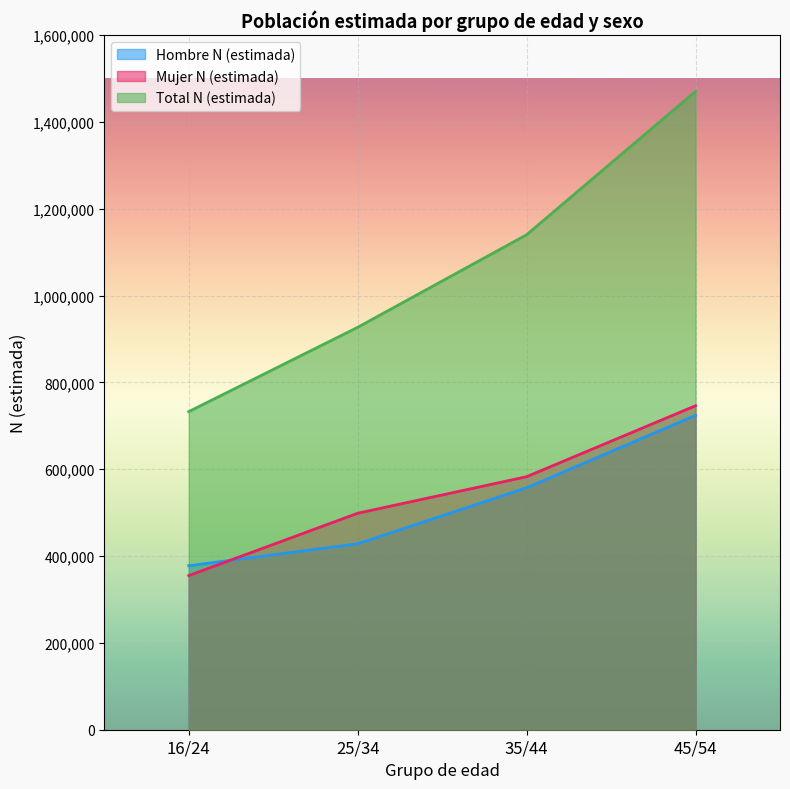

Does the chart display data point markers on the line(s)?

No